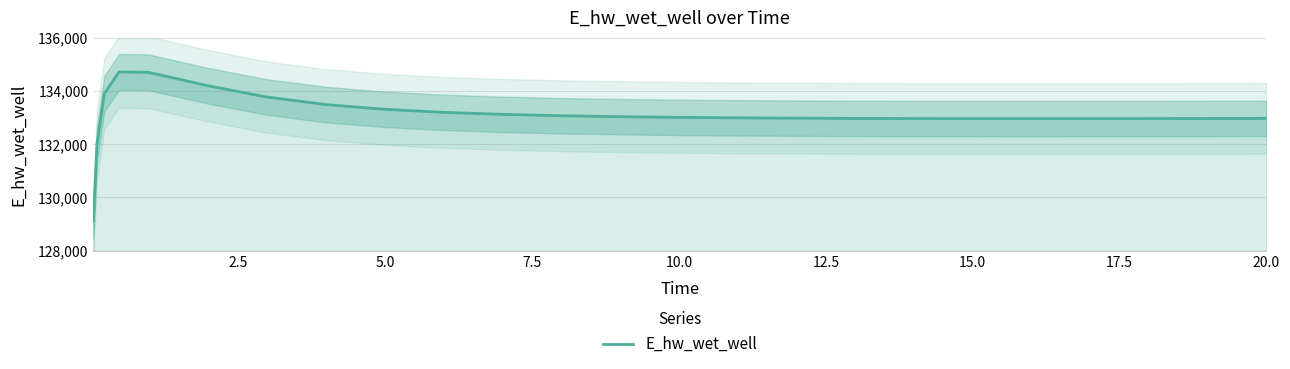

What is the maximum value shown in the chart?

134717.4